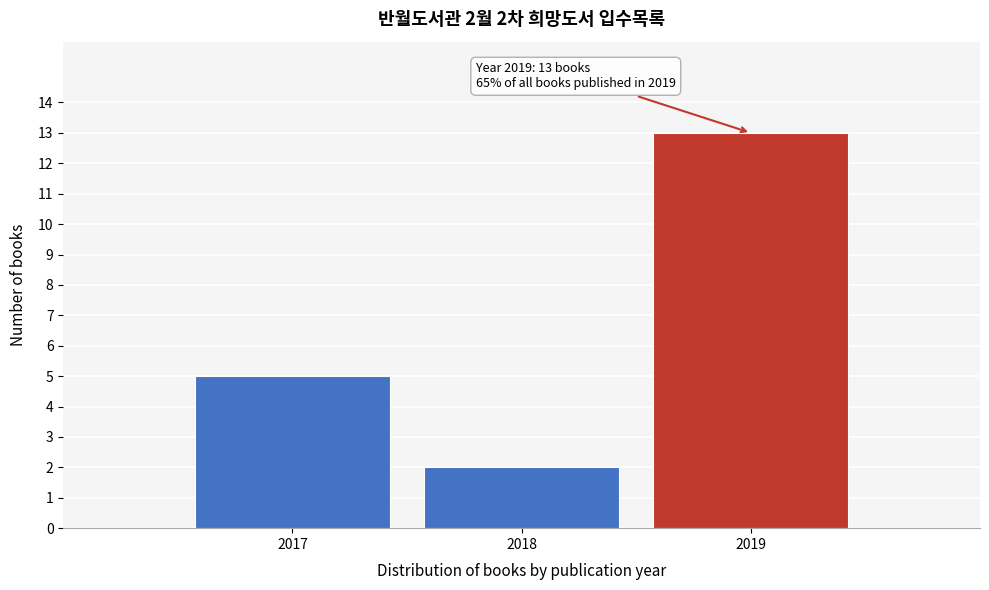

Which range on the x-axis has the tallest bar?

2018.5 to 2019.5